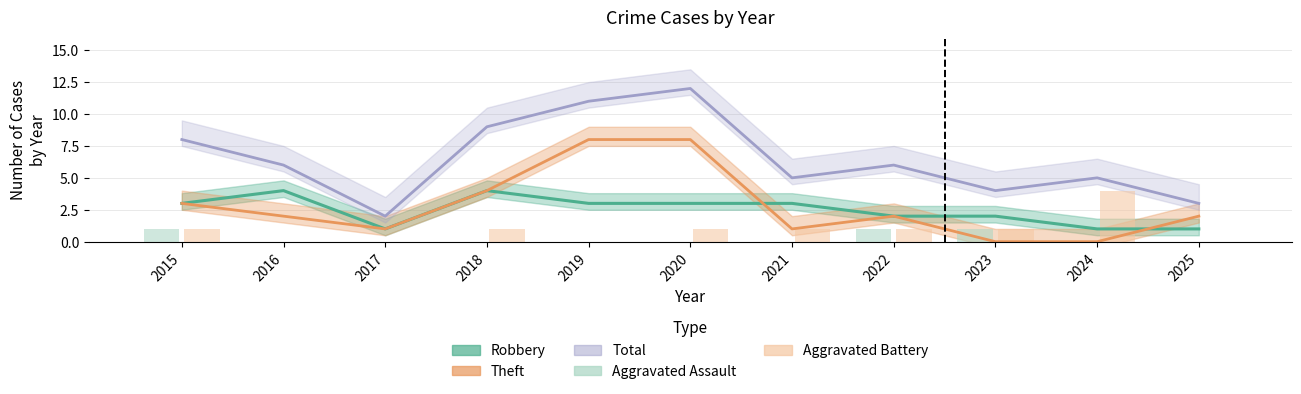

List the labels in order of Aggravated Battery value, smallest first.

2016, 2017, 2019, 2025, 2015, 2018, 2020, 2021, 2022, 2023, 2024